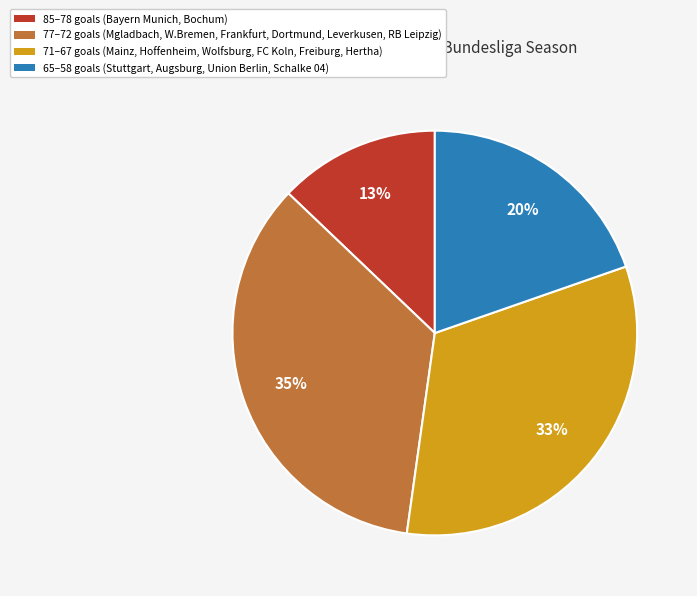

To the nearest percent, what is the difference between the largest and smallest slice percentages?

22%